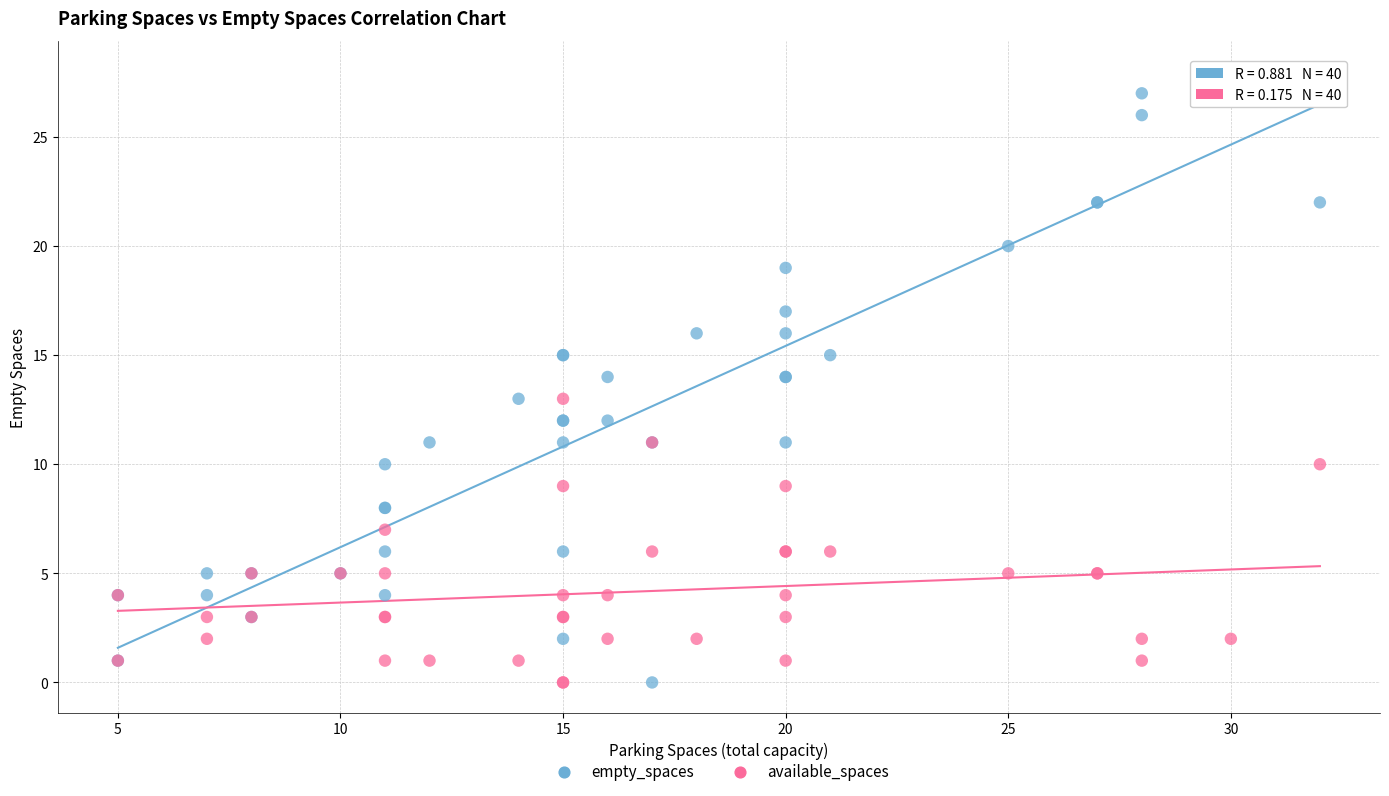

Which series contains the highest Y value?

empty_spaces